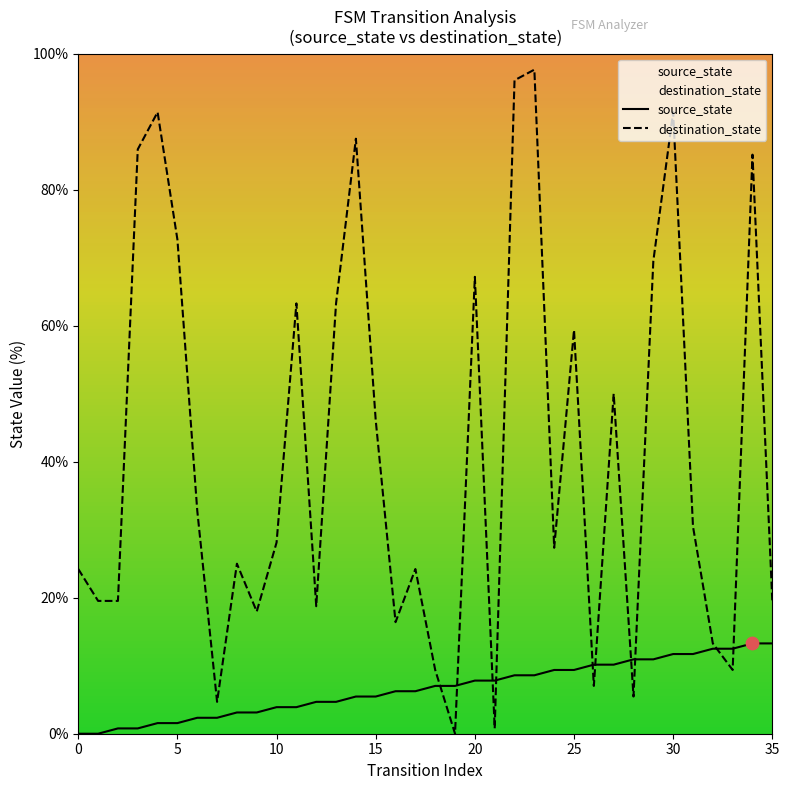

What is the total value across all series at 30?

103.1